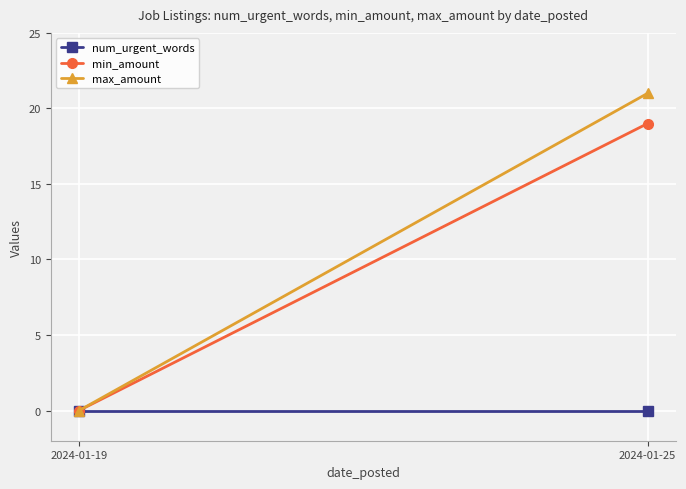

Reading right to left, extract all data points from this chart.

num_urgent_words: 0	0
min_amount: 19	0
max_amount: 21	0